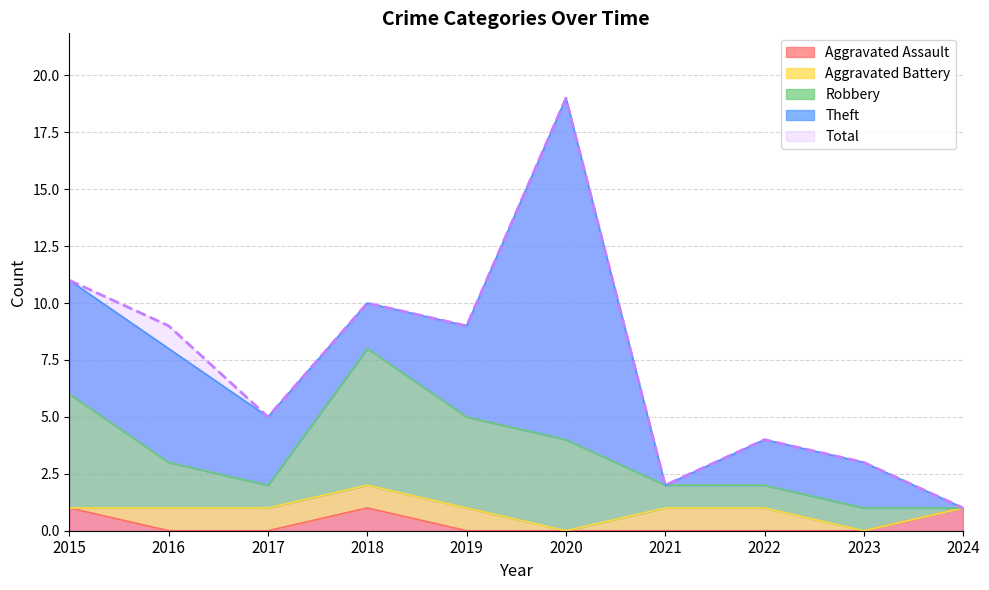

At which category does the chart reach its minimum across all series?

2016